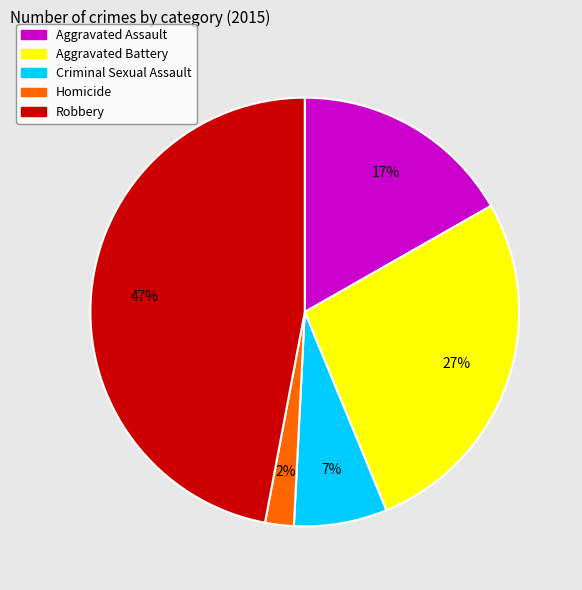

Which has a higher value, Criminal Sexual Assault or Aggravated Battery?

Aggravated Battery